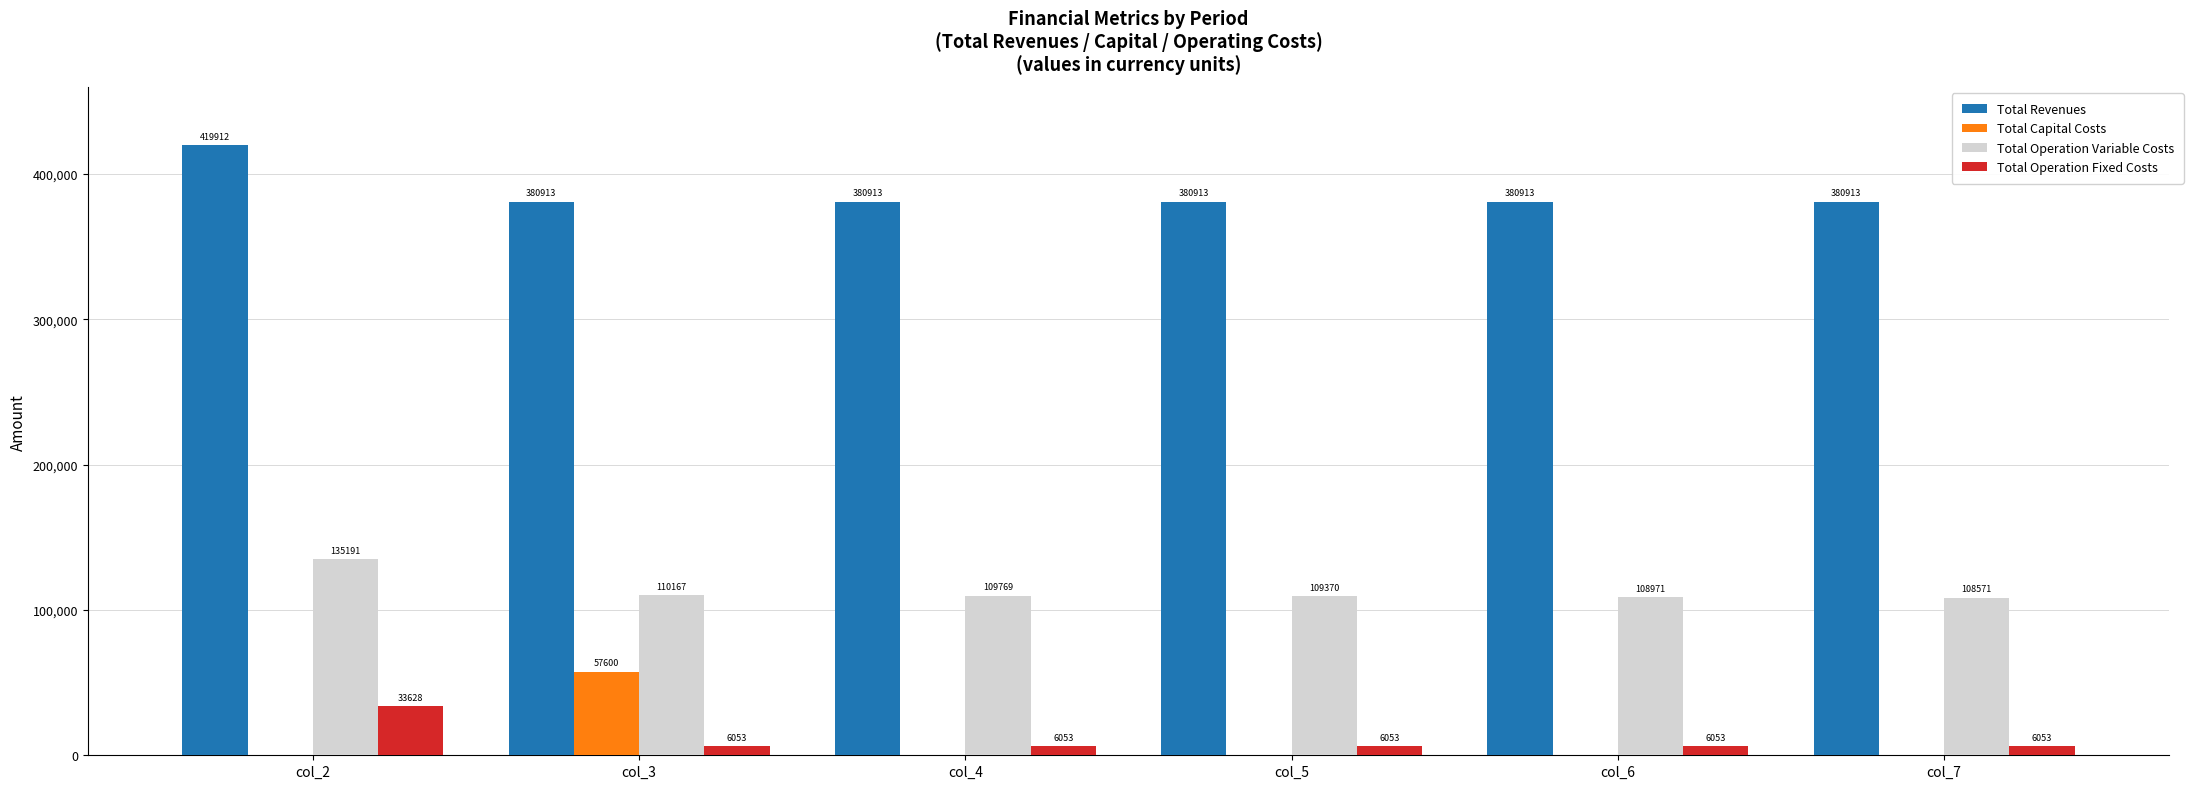

How many values in the Total Capital Costs series exceed 0?

1